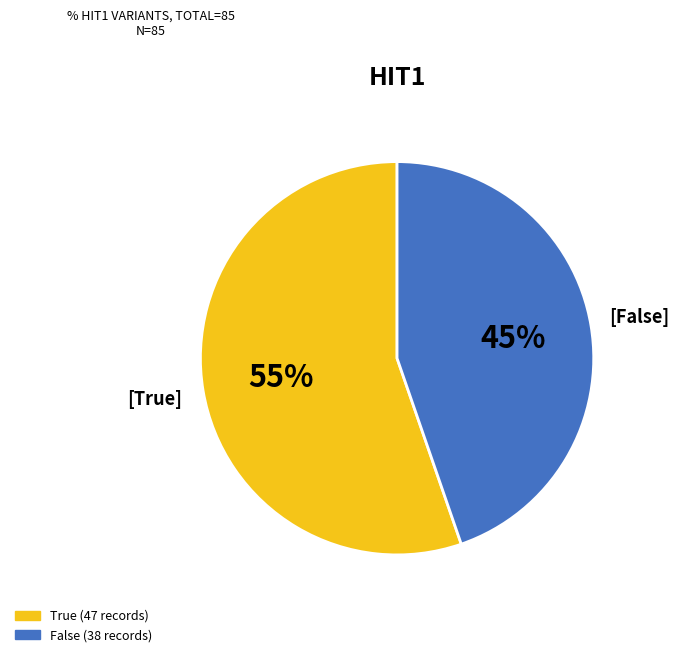

Rank the categories by value from lowest to highest.

False, True